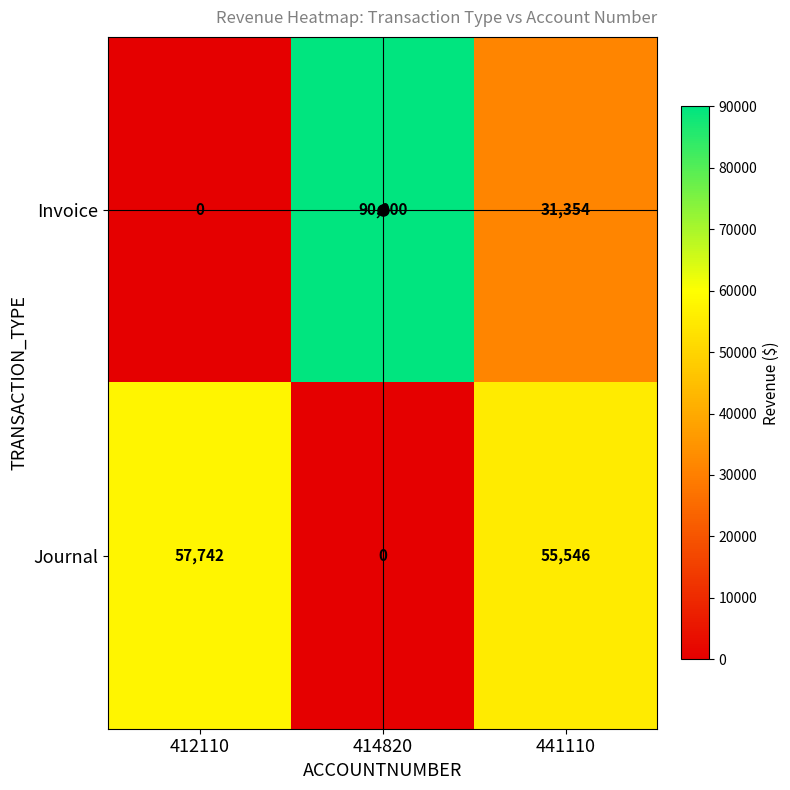

Between 412110 and 414820, which series saw the biggest shift?

Invoice